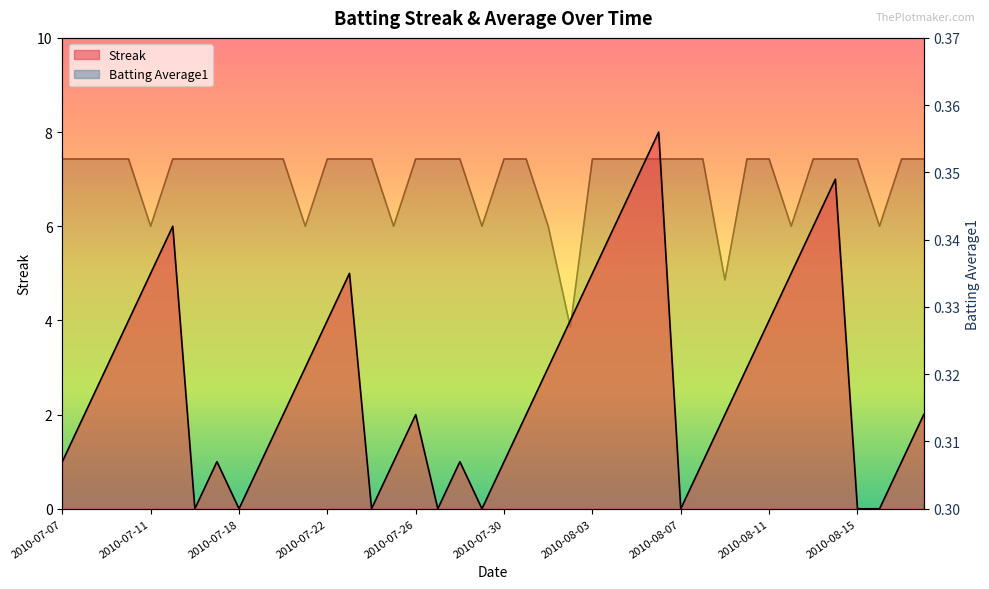

How many times do Streak and Batting Average1 cross each other?

14